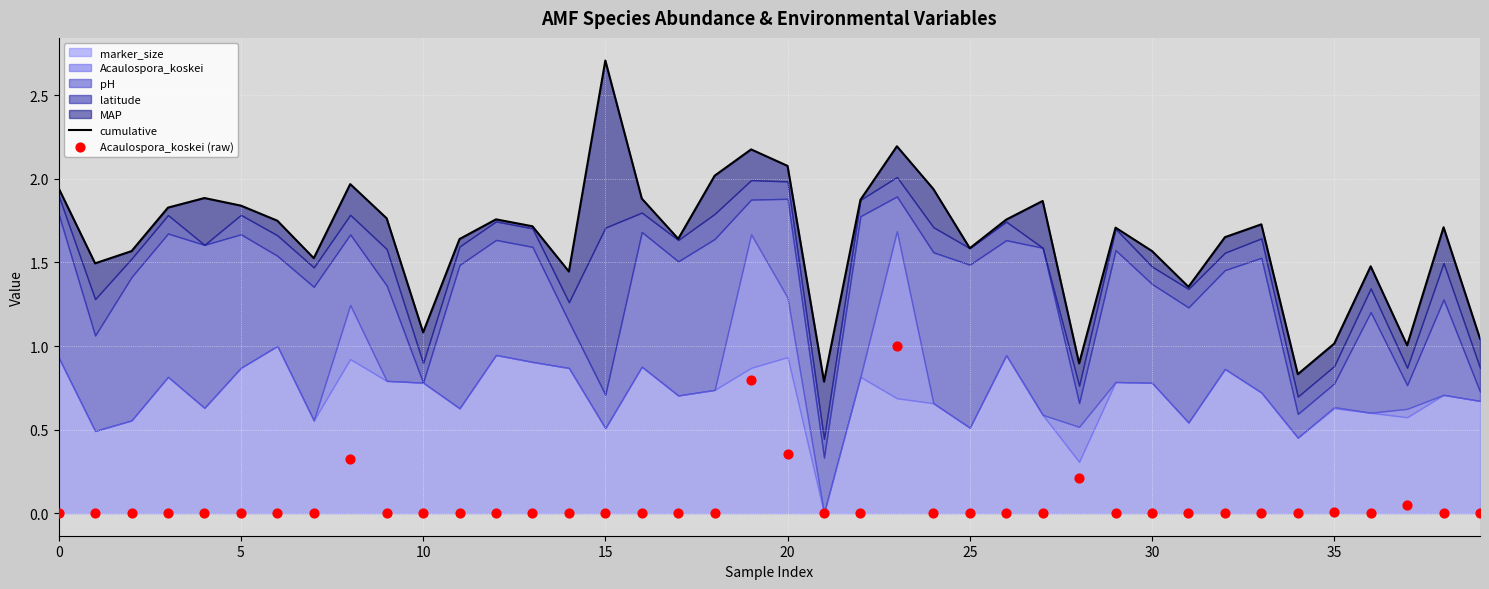

Which series reaches the minimum Y coordinate?

Acaulospora_koskei (raw)